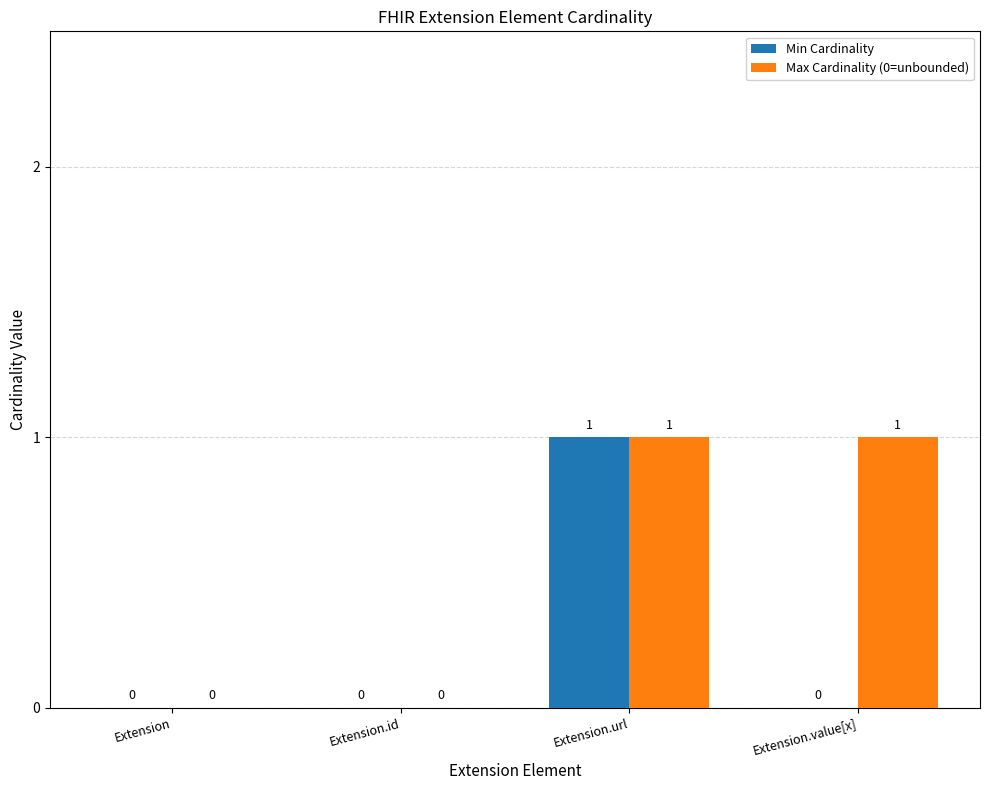

The Max Cardinality (0=unbounded) series shows 1 at Extension.value[x]. True or false?

True